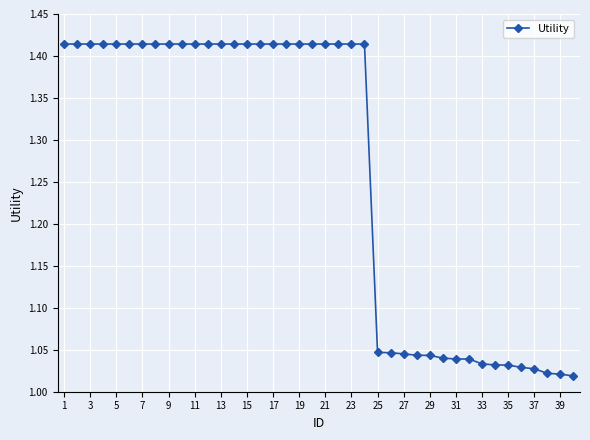

What is the sum of all values?

50.5